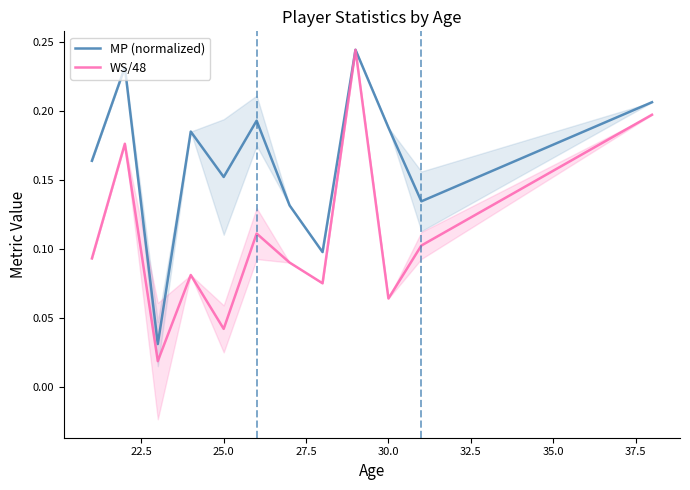

Is the value of MP (normalized) at 32.5 greater than the value of WS/48 at 22.5?

Yes